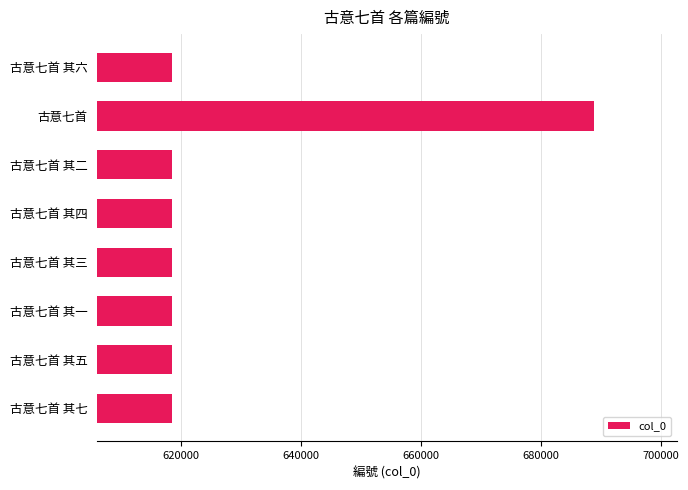

How many distinct data groups are displayed?

1